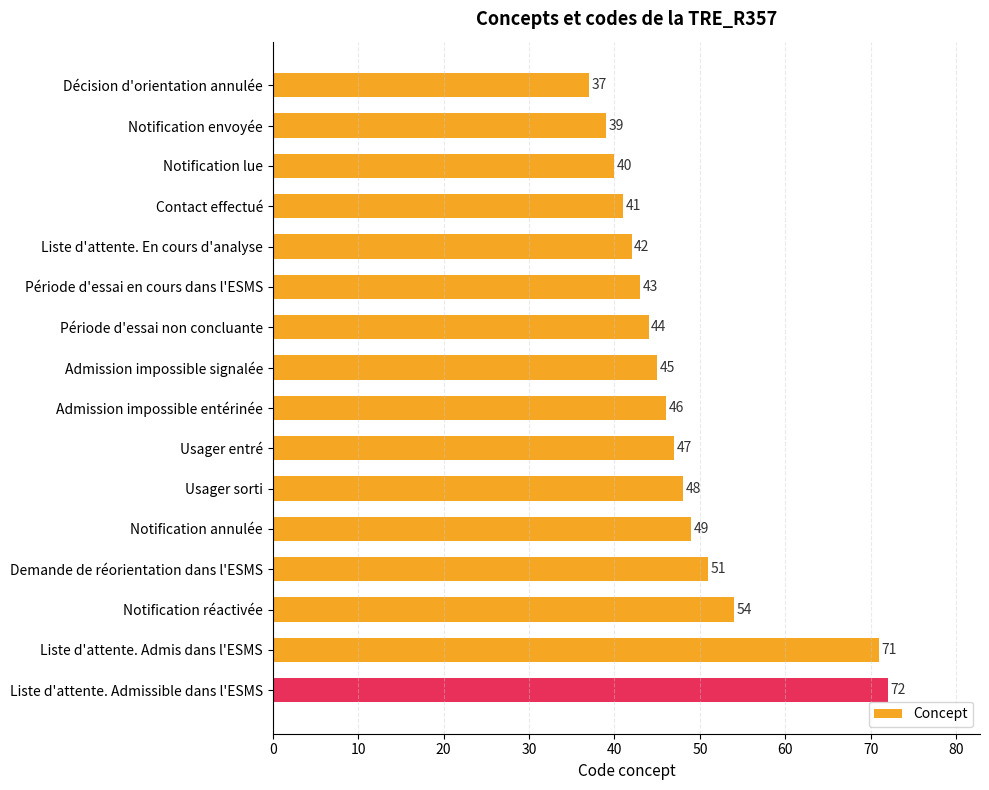

At which category does the chart reach its peak across all series?

Liste d'attente. Admissible dans l'ESMS